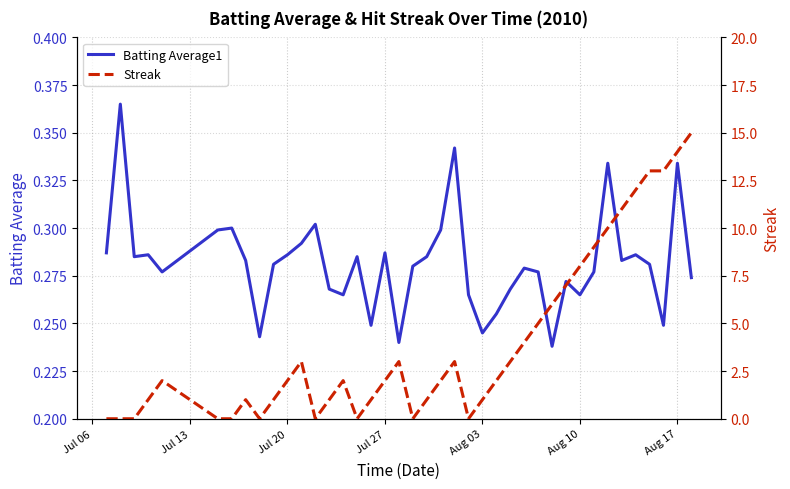

Which category has the lowest value in the Streak series?

Jul 06